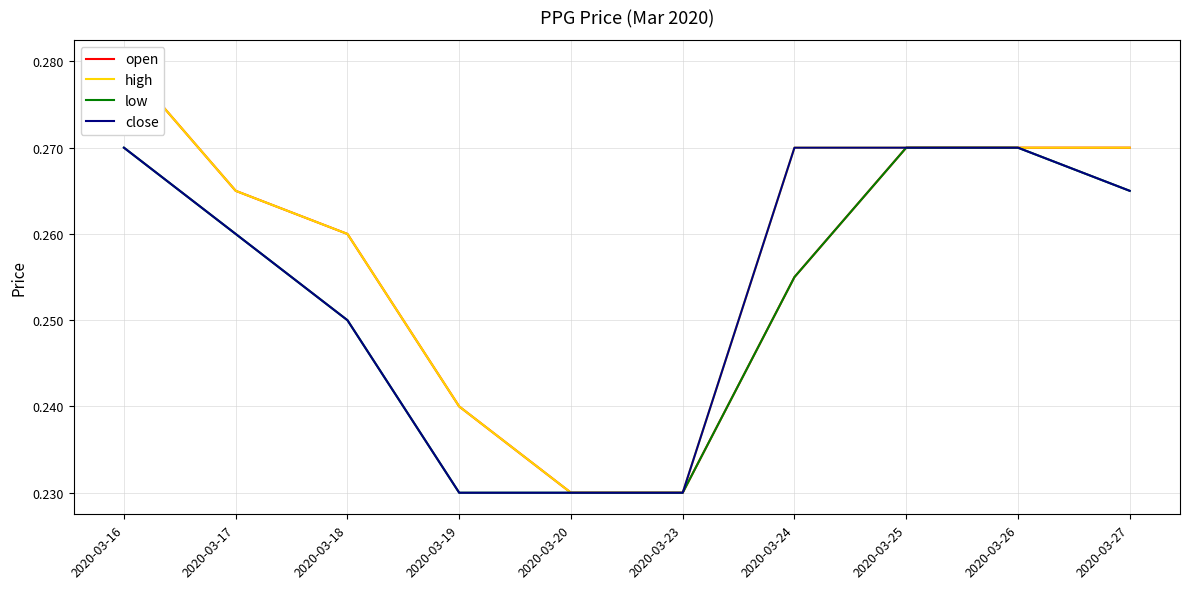

True or false: close has a value of 0.3 at 2020-03-26.

True